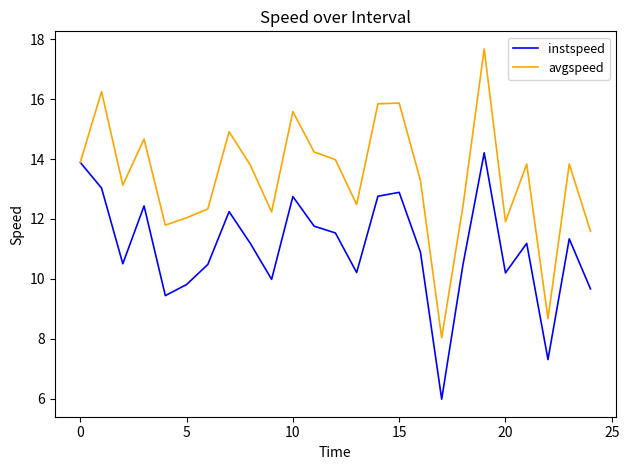

Which series has the largest range (max minus min)?

avgspeed